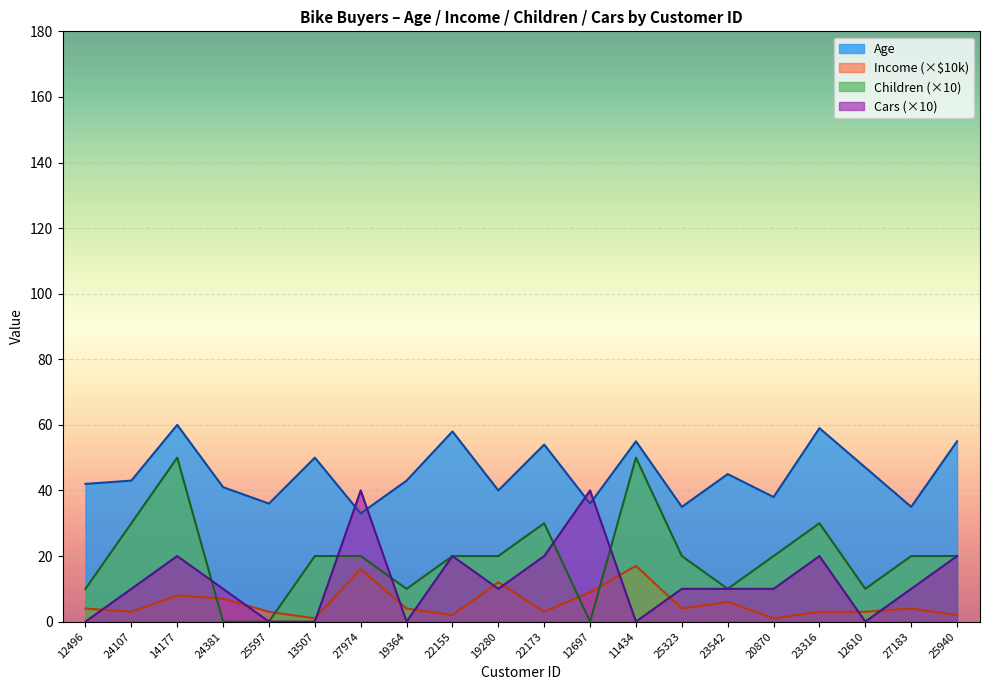

Rank the categories by Children value from lowest to highest.

24381, 25597, 12697, 12496, 19364, 23542, 12610, 13507, 27974, 22155, 19280, 25323, 20870, 27183, 25940, 24107, 22173, 23316, 14177, 11434